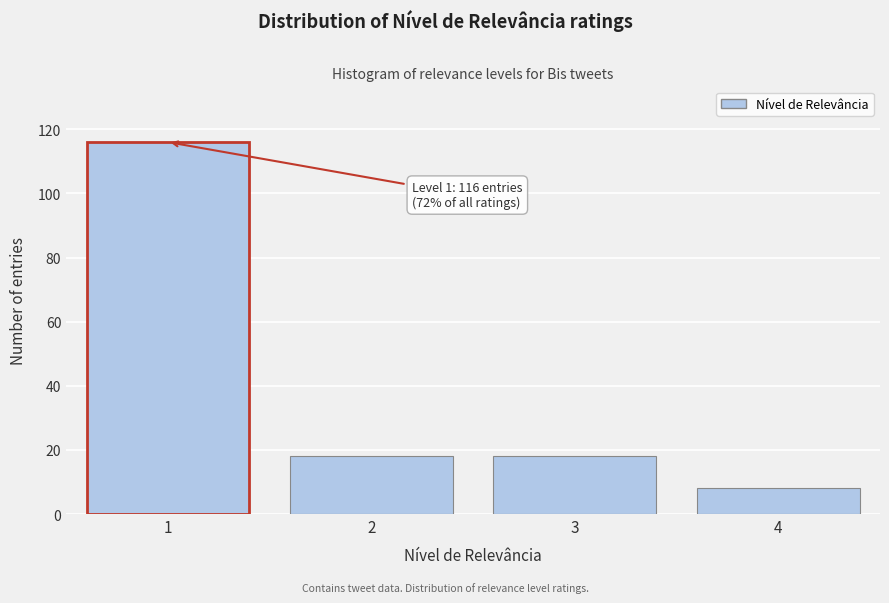

Reading left to right, extract all data points from this chart.

1=116	2=18	3=18	4=8